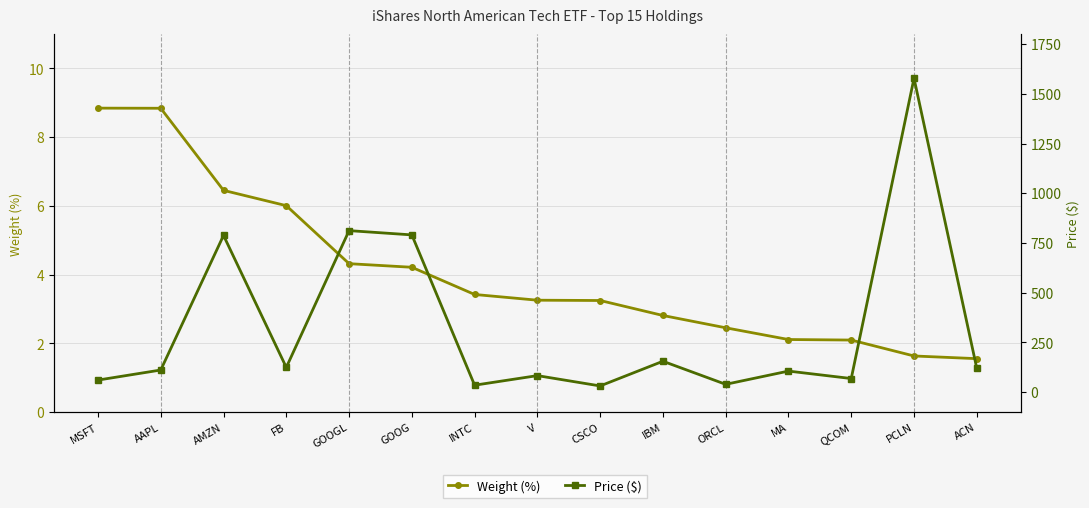

Between PCLN and CSCO, which is larger?

CSCO